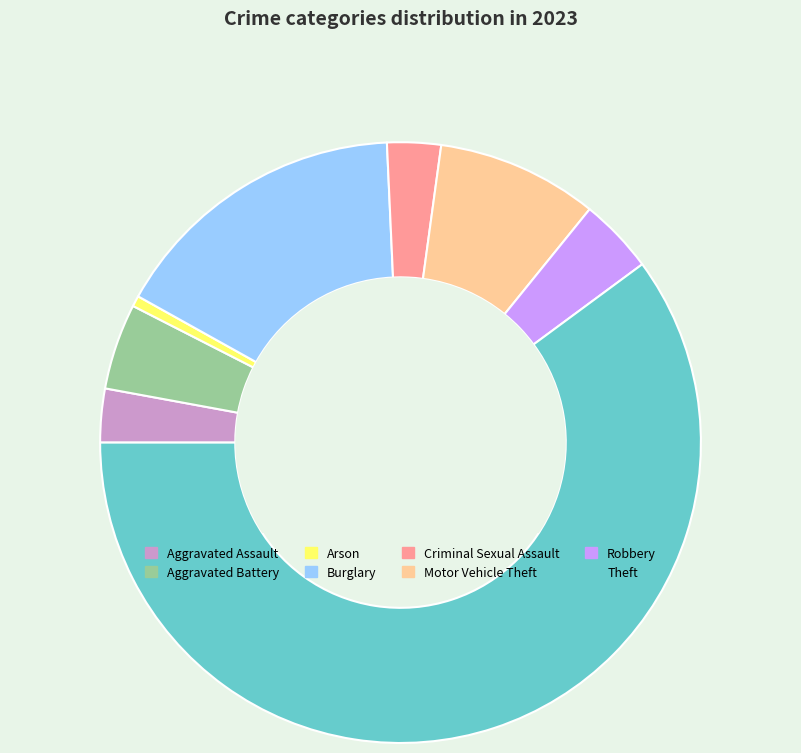

Which category accounts for the majority?

Theft